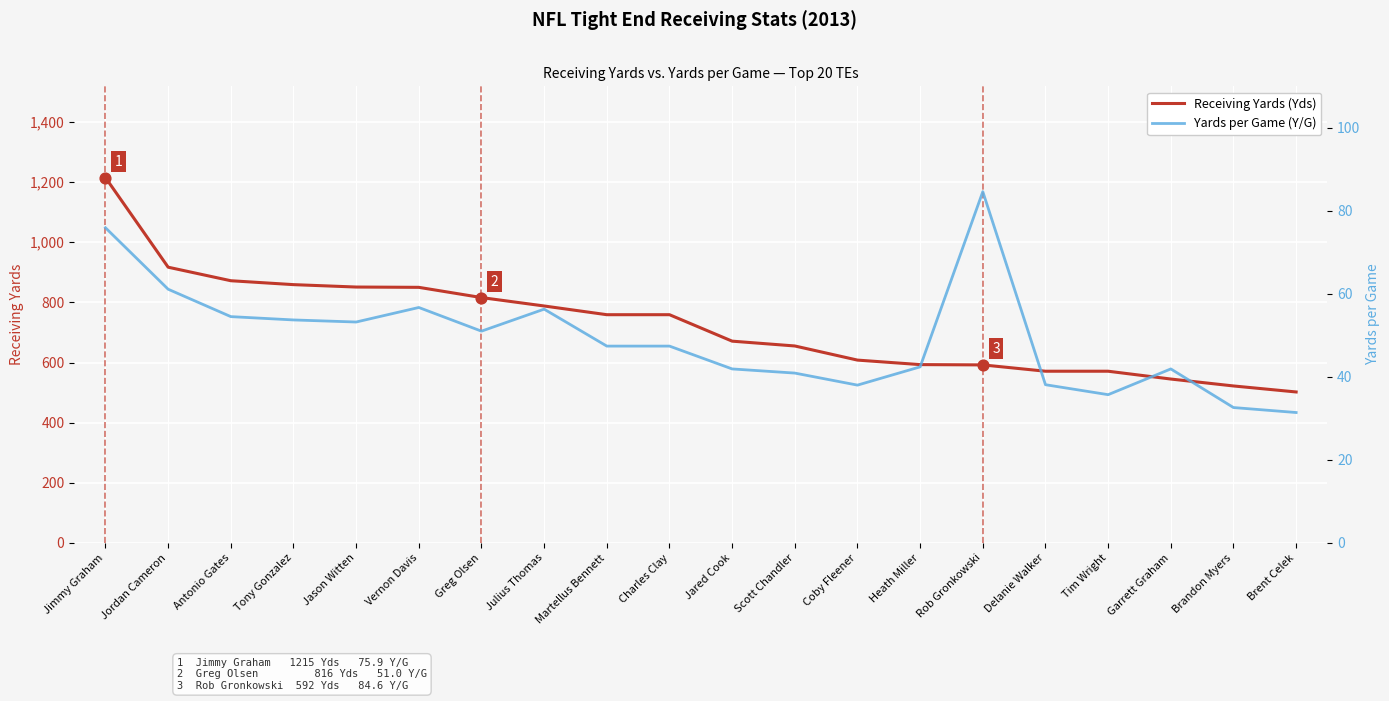

Which series contains the highest Y value?

Receiving Yards (Yds)